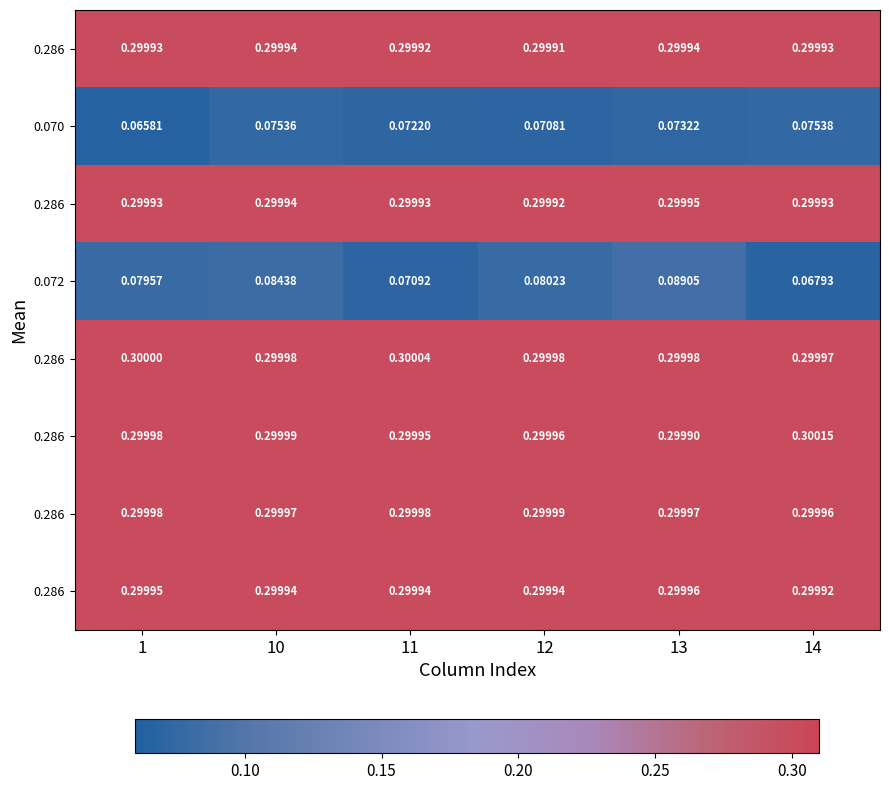

Which has a higher value, 1 or 12?

1